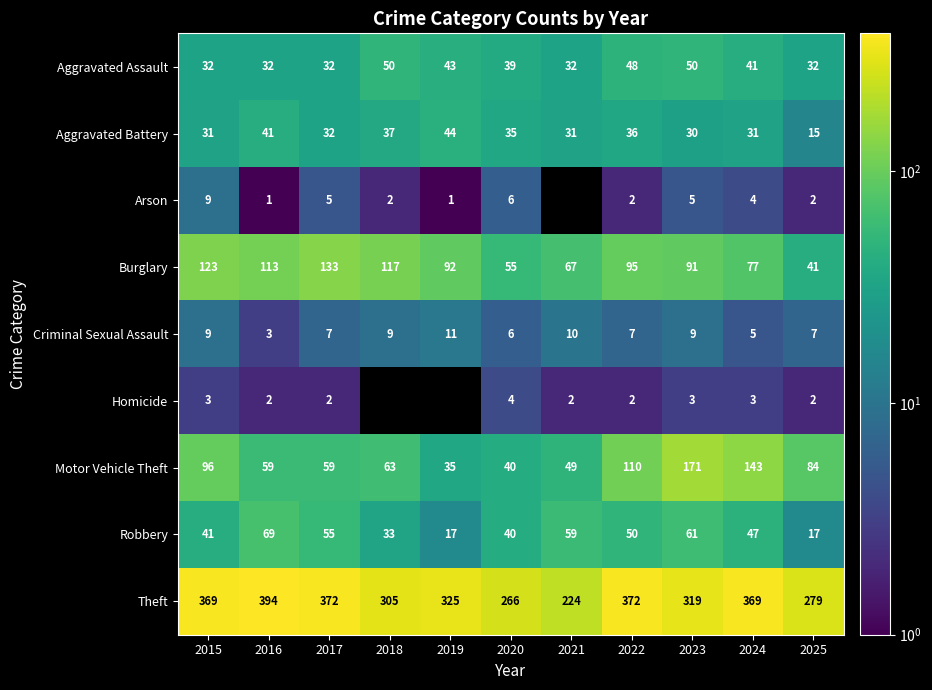

Where does the Motor Vehicle Theft series first go above 63?

2015